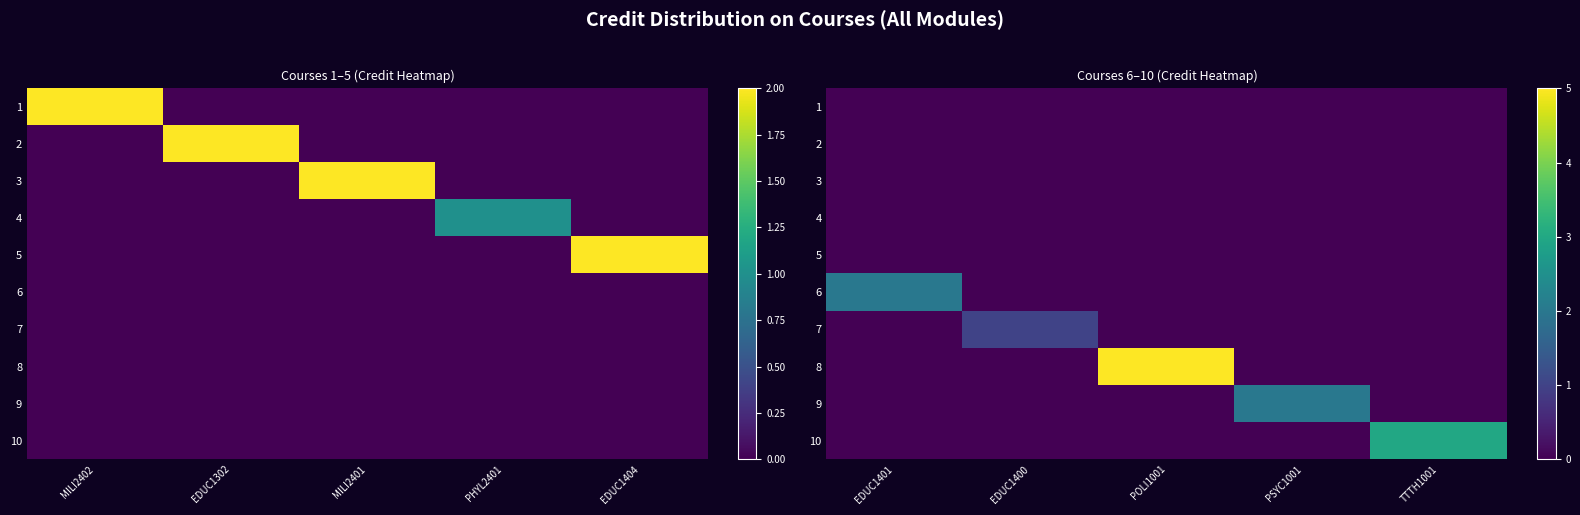

At how many categories does at least one series exceed 4?

1